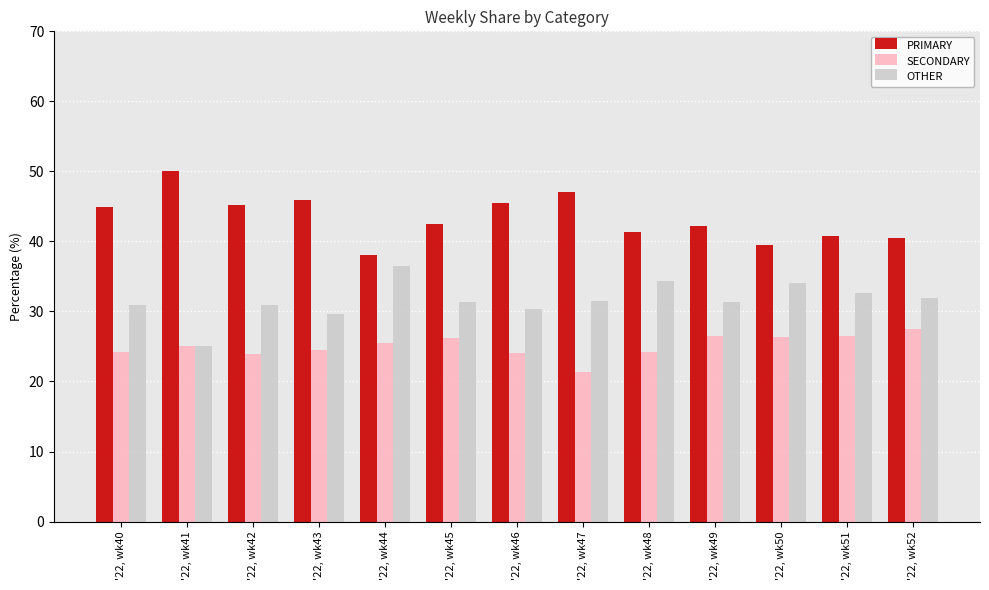

The value of PRIMARY at '22, wk46 is 24.5. True or false?

False